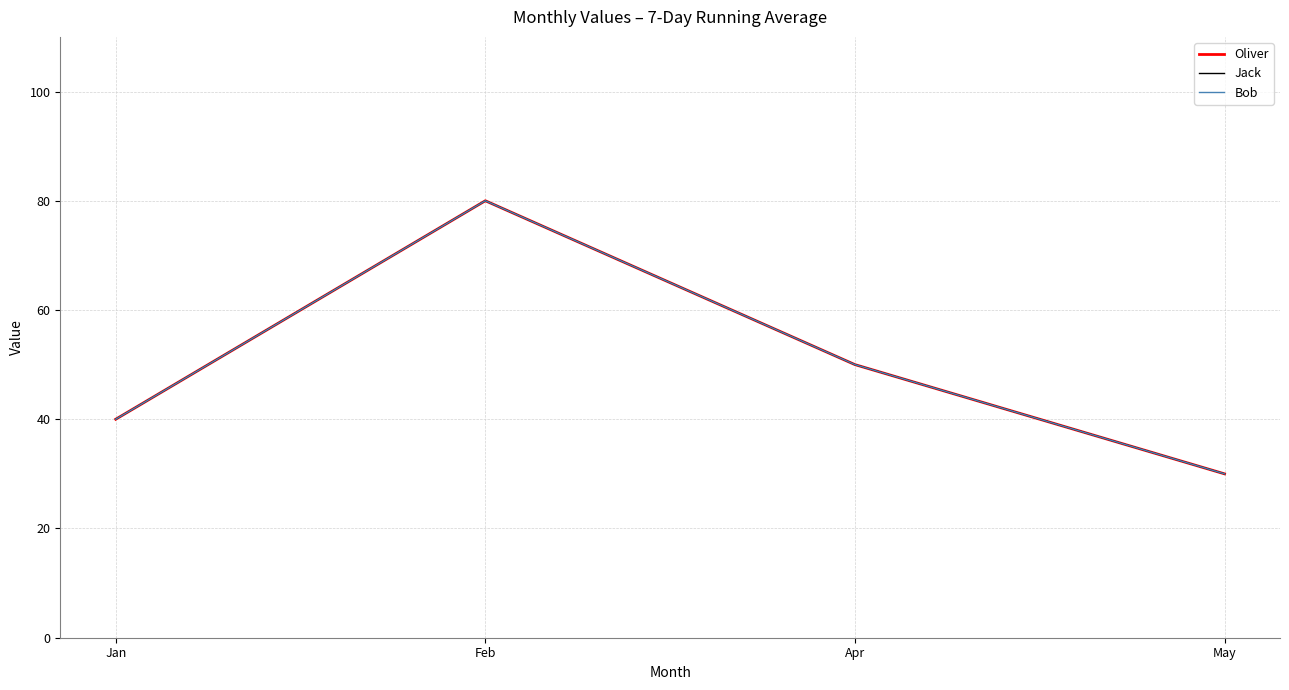

Is this an area chart (filled region under the line)?

No